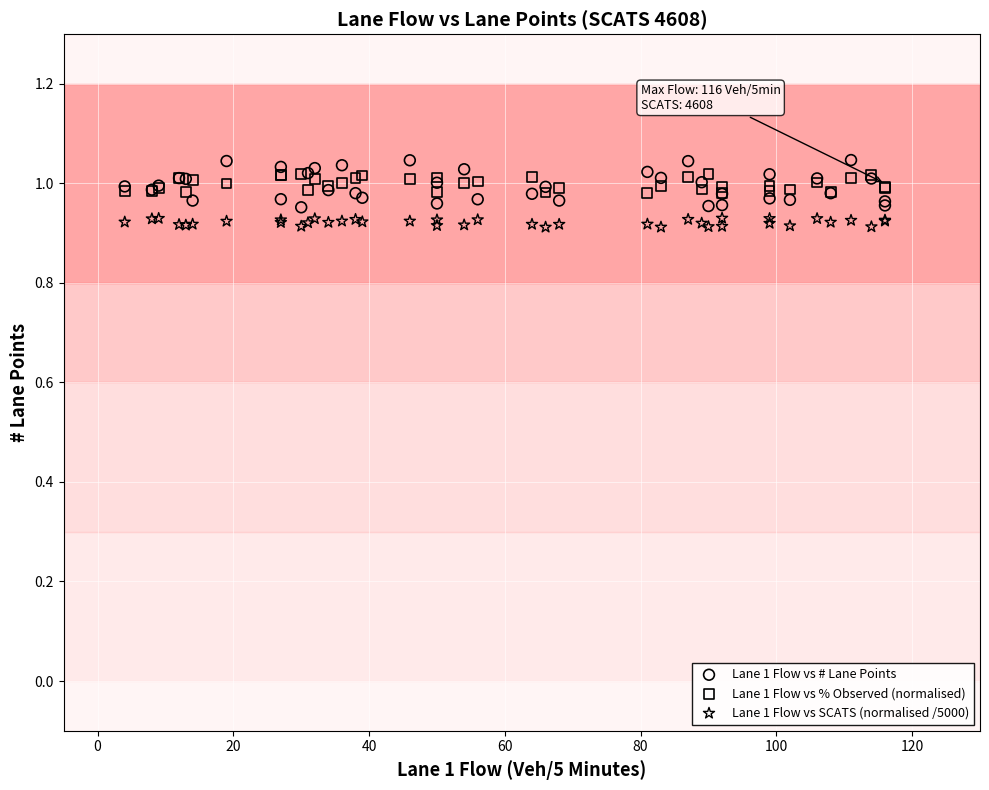

What are all the series names shown in the legend?

Lane 1 Flow vs # Lane Points, Lane 1 Flow vs % Observed (normalised), Lane 1 Flow vs SCATS (normalised /5000)